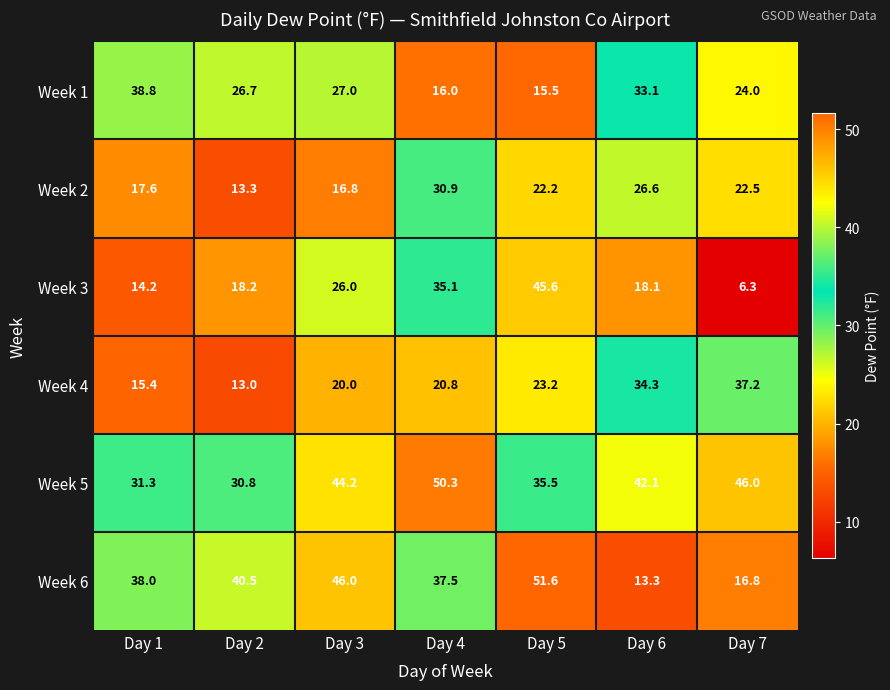

What is the sum of all Week 1 values?

181.1